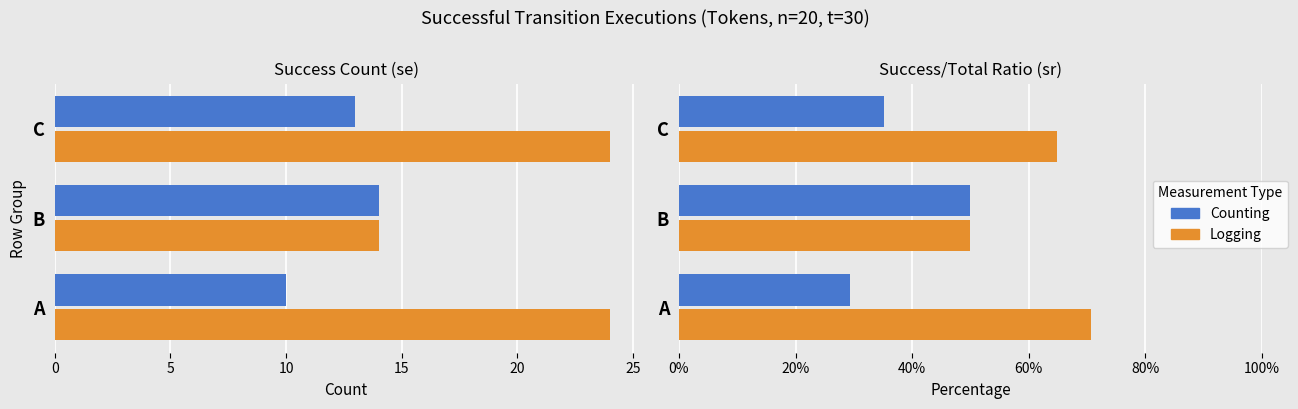

The Counting series shows 0.3 at A. True or false?

True